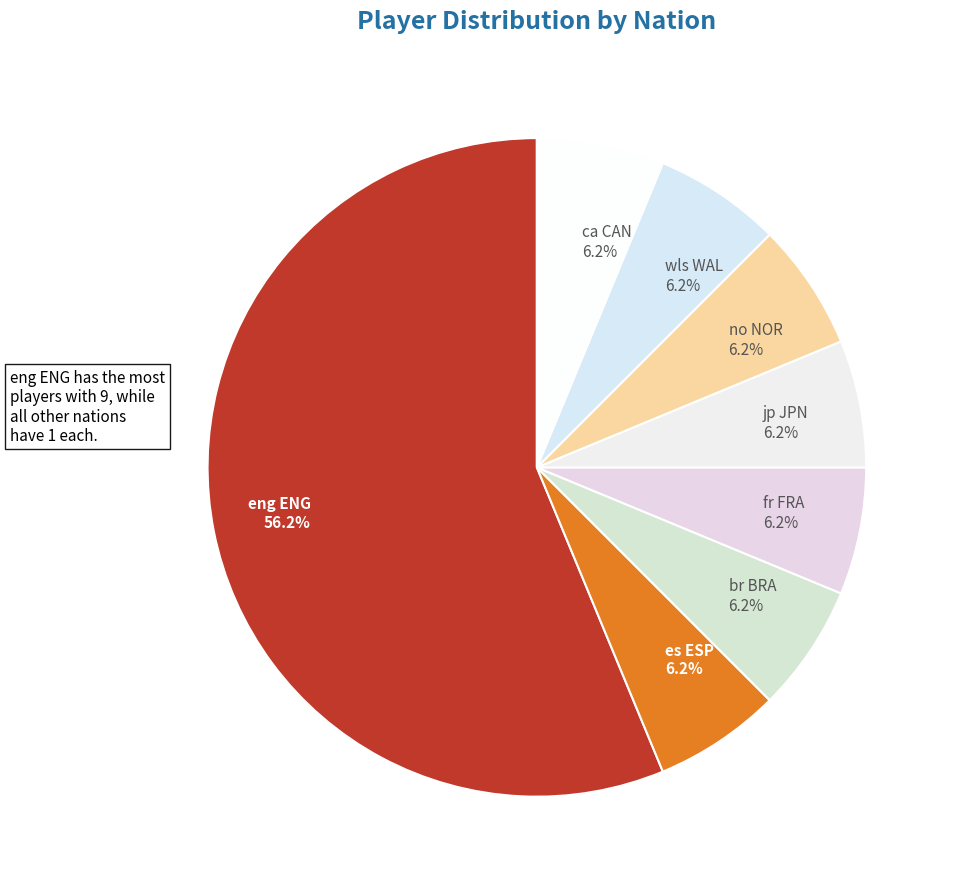

Which slice is the largest?

eng ENG